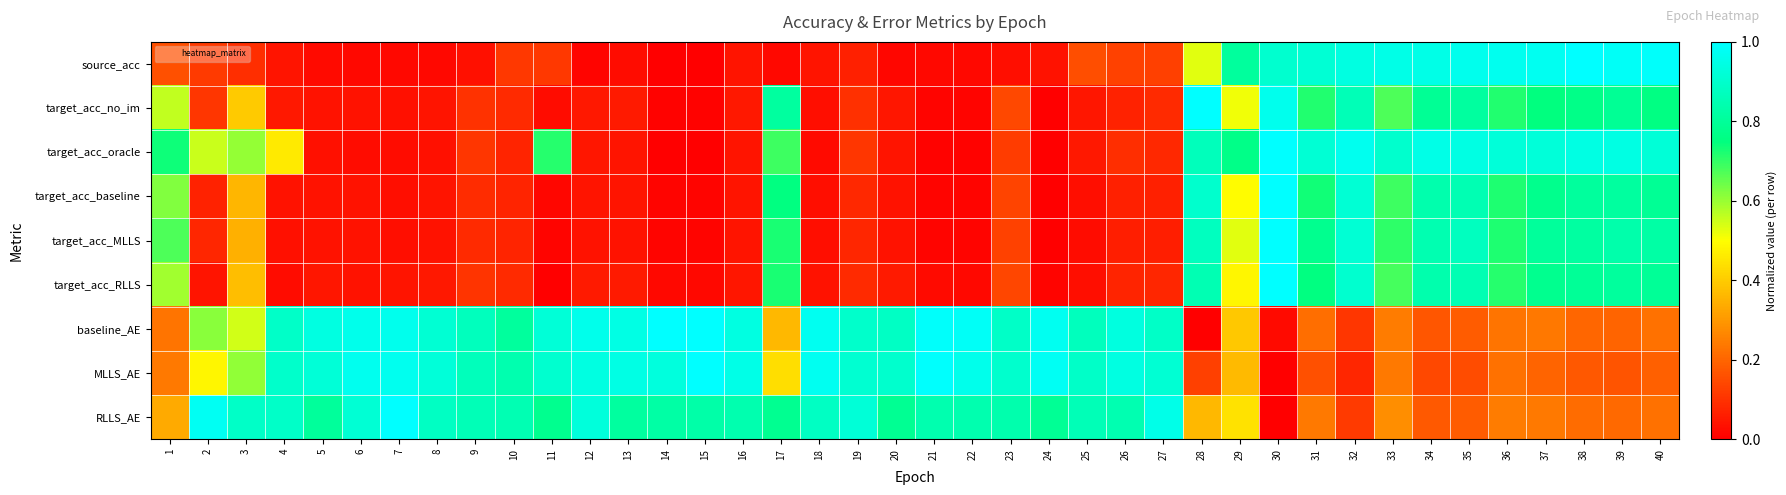

At which category is the sum across all series the highest?

30